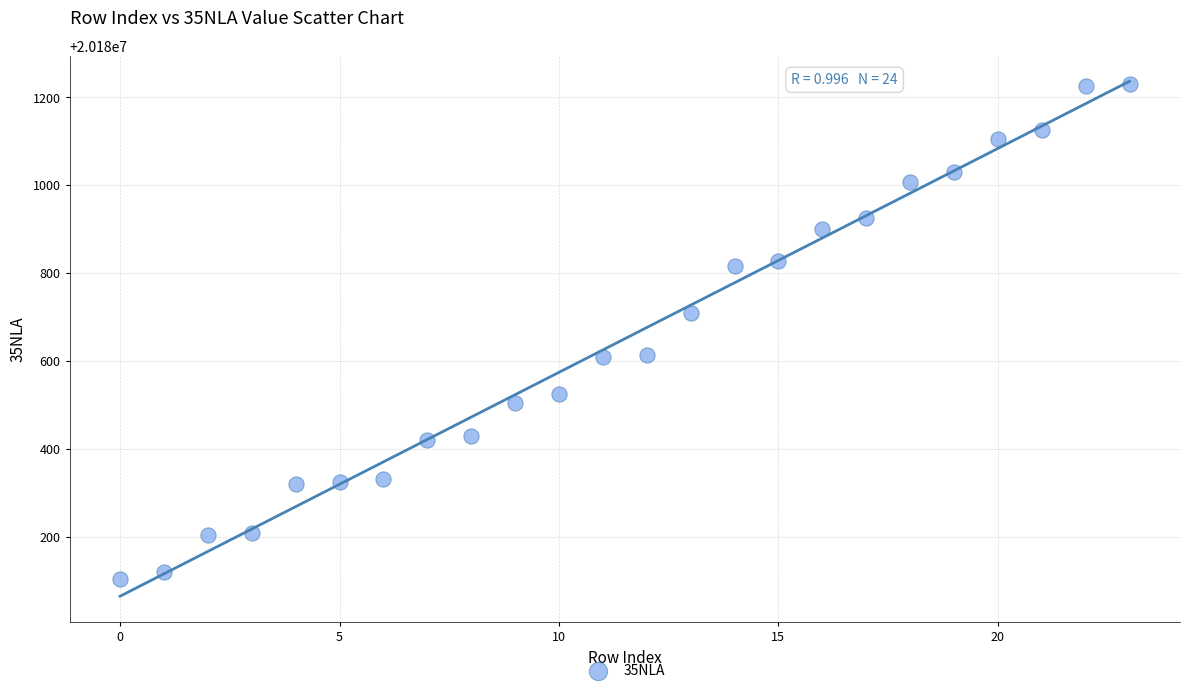

What is the range of Y values (max minus min)?

1126